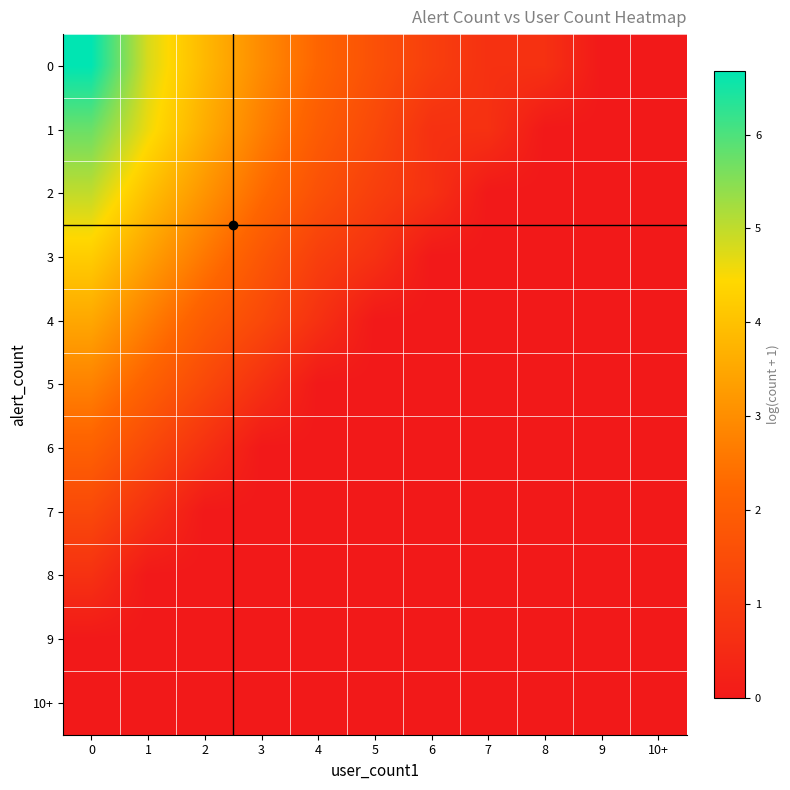

Rank the series at 2 from lowest to highest value.

7, 8, 9, 10+, 6, 5, 4, 3, 2, 1, 0